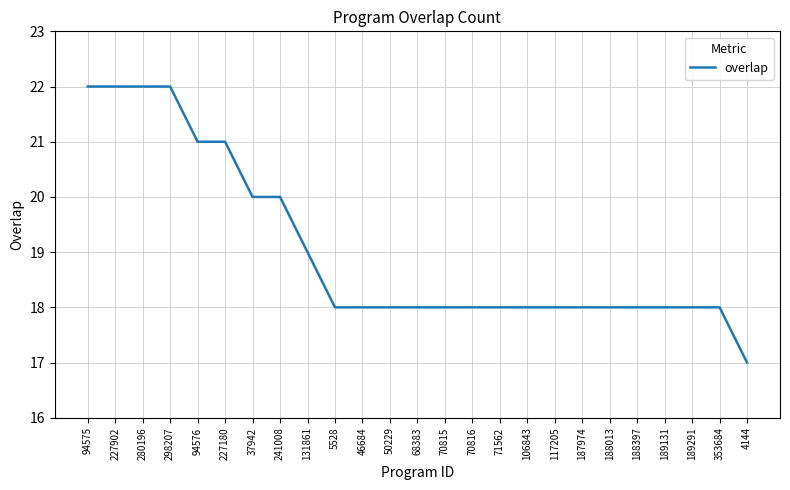

Reading left to right, list all the values displayed in this chart.

94575=22	227902=22	280196=22	298207=22	94576=21	227180=21	37942=20	241008=20	131861=19	5528=18	46684=18	50229=18	68383=18	70815=18	70816=18	71562=18	106843=18	117205=18	187974=18	188013=18	188397=18	189131=18	189291=18	353684=18	4144=17